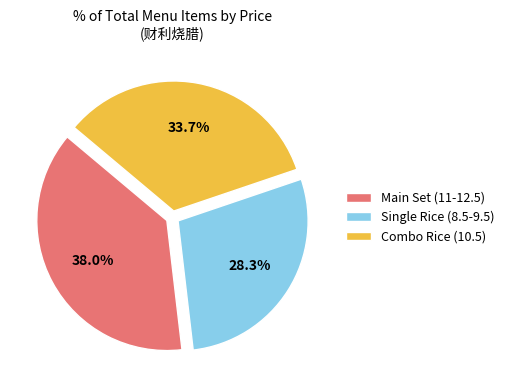

Is there a majority slice in this chart?

No